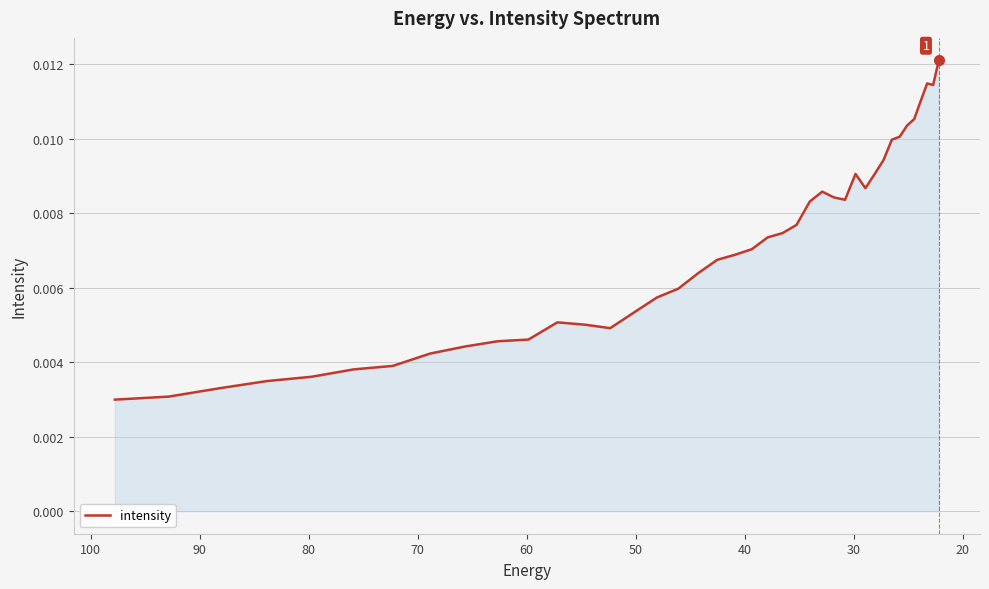

How many lines are shown in the chart?

1